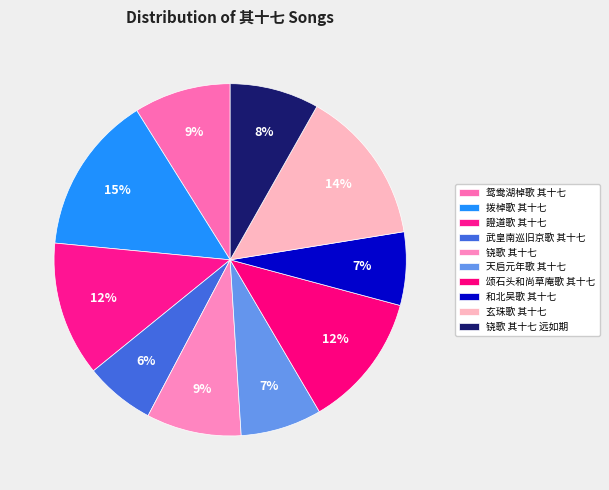

Does 證道歌 其十七 account for over 50% of the chart?

No